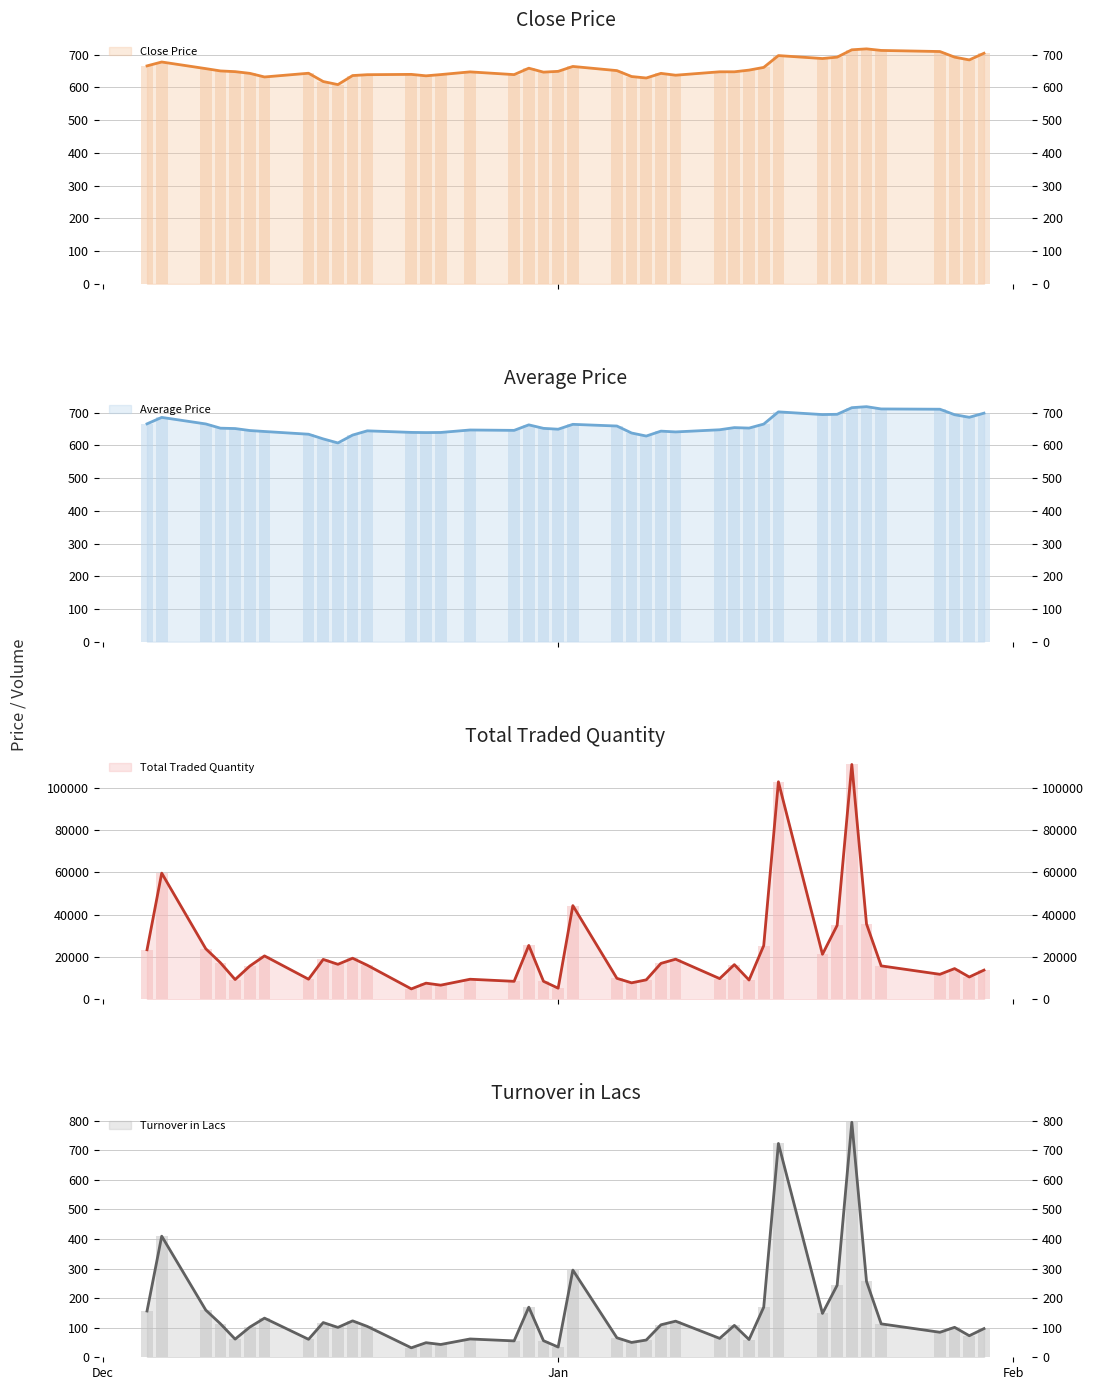

What is the sum of all Turnover in Lacs values?

5879.0